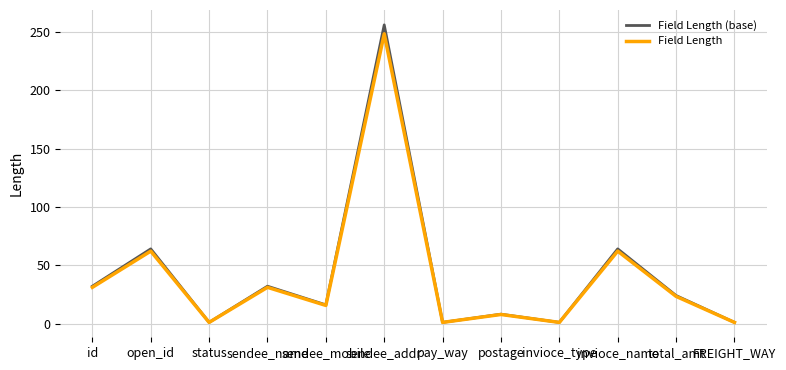

What is the difference between the second highest and minimum values in the Field Length (base) series?

63.0